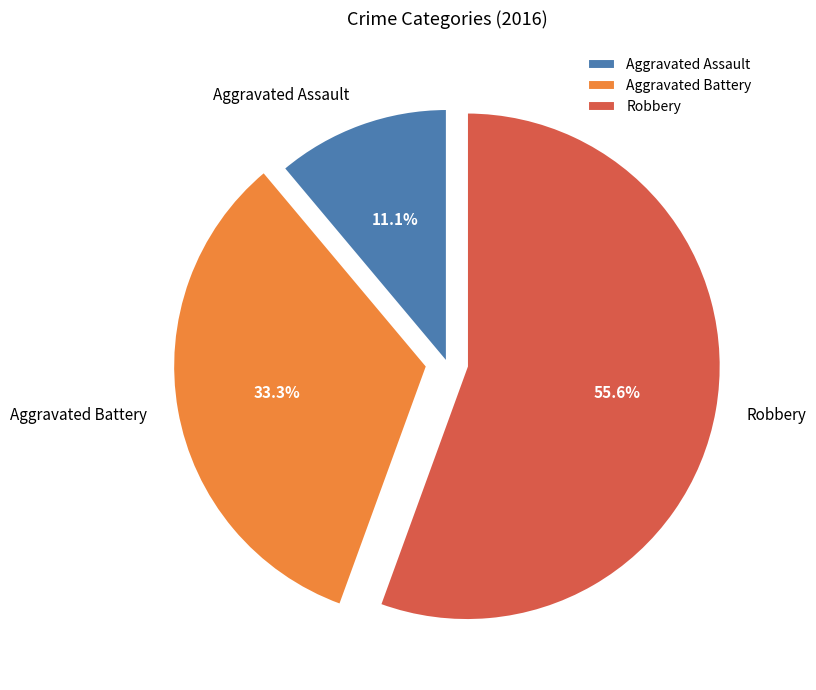

Rank the categories by value from highest to lowest.

Robbery, Aggravated Battery, Aggravated Assault